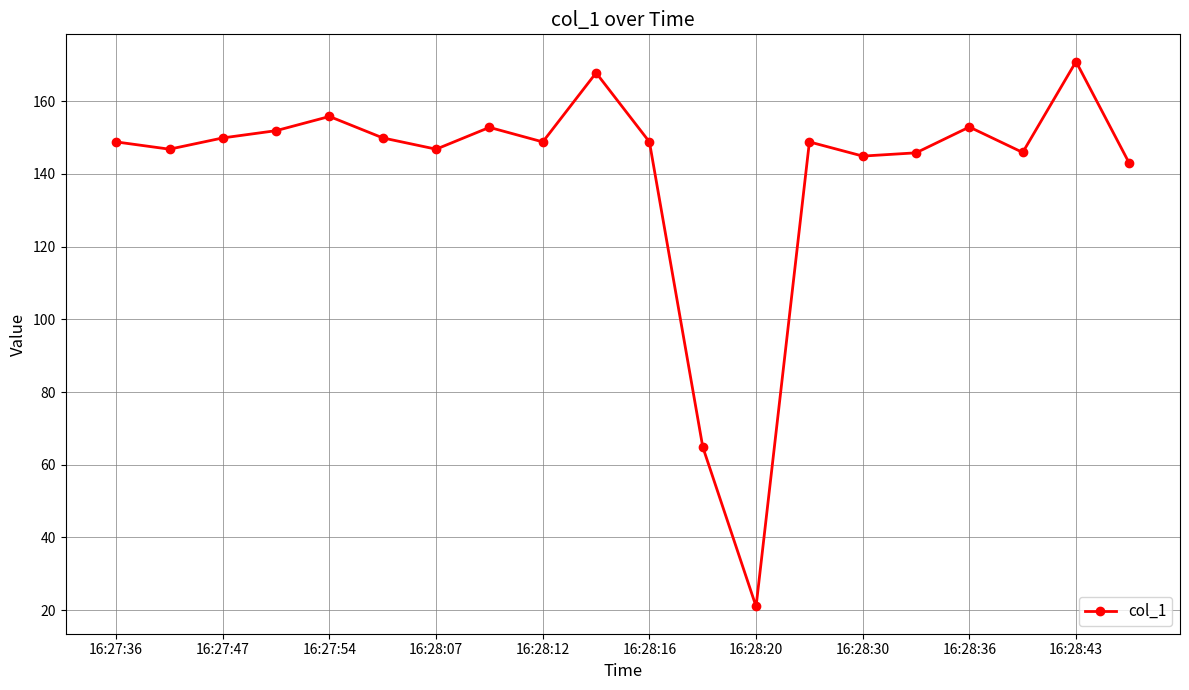

What is the greatest value displayed?

170.9